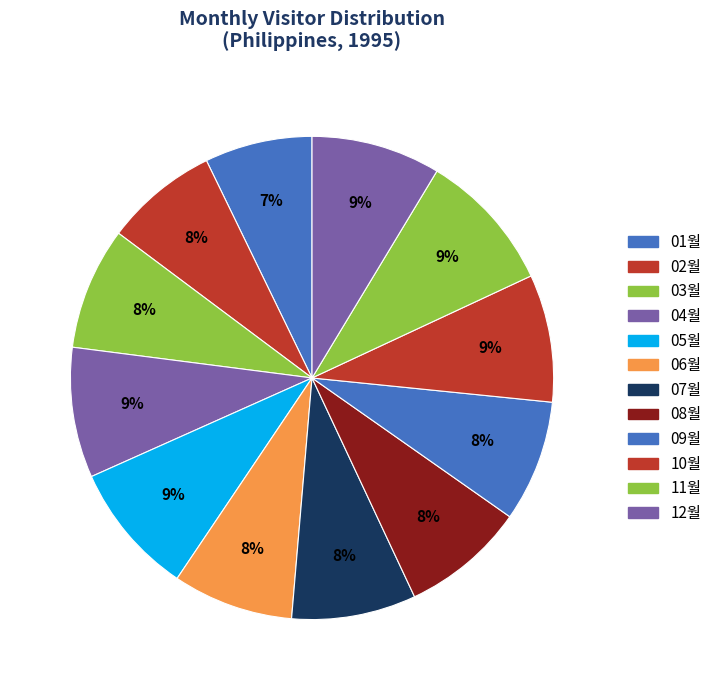

How many slices are in this pie chart?

12